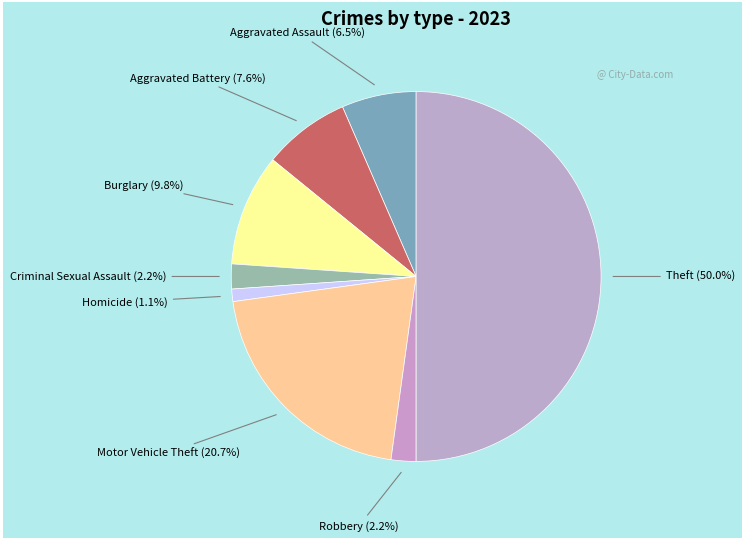

Count the number of slices in the pie.

8